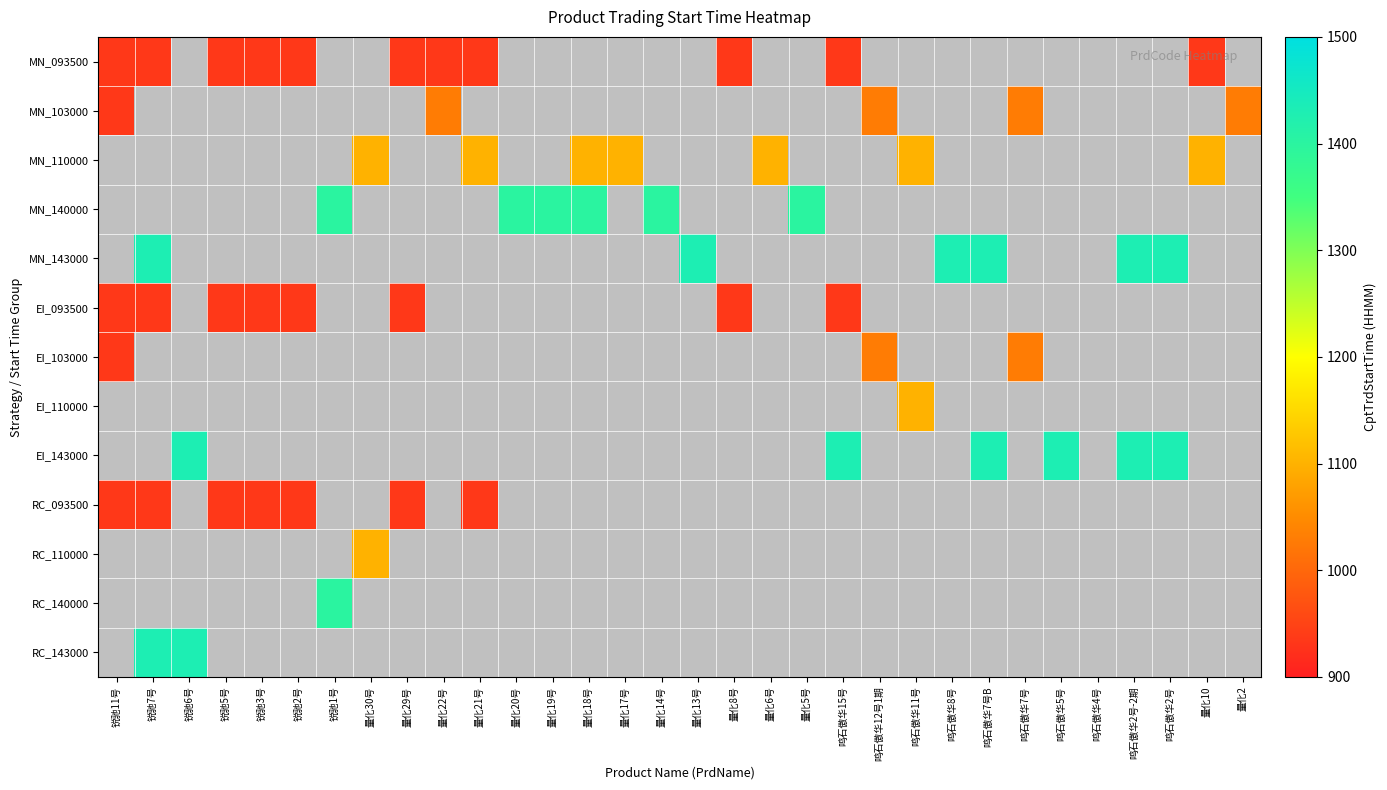

At how many categories does at least one series exceed 1118?

15